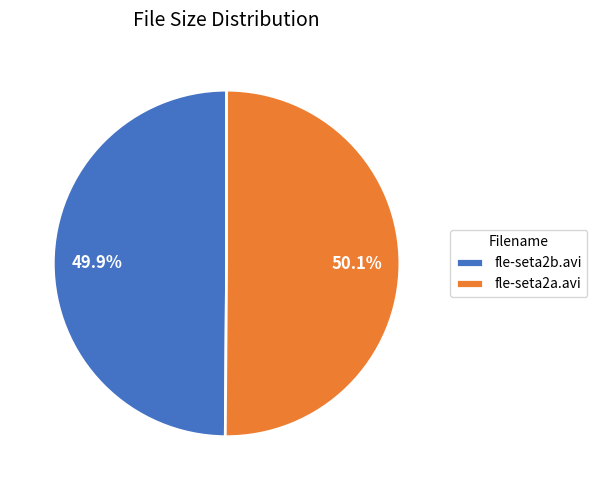

To the nearest percent, what is the average slice percentage?

50%